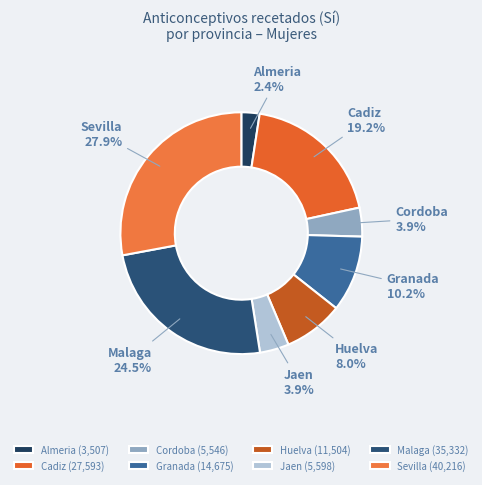

The Malaga slice represents 12% of the pie. True or false?

False